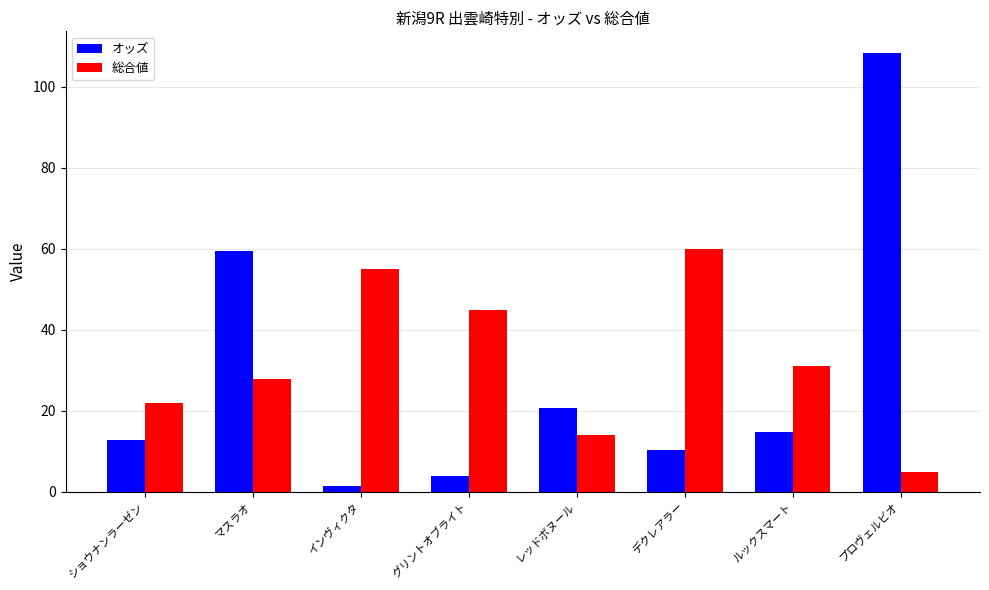

What is the difference between the maximum and minimum values in the 総合値 series?

55.0